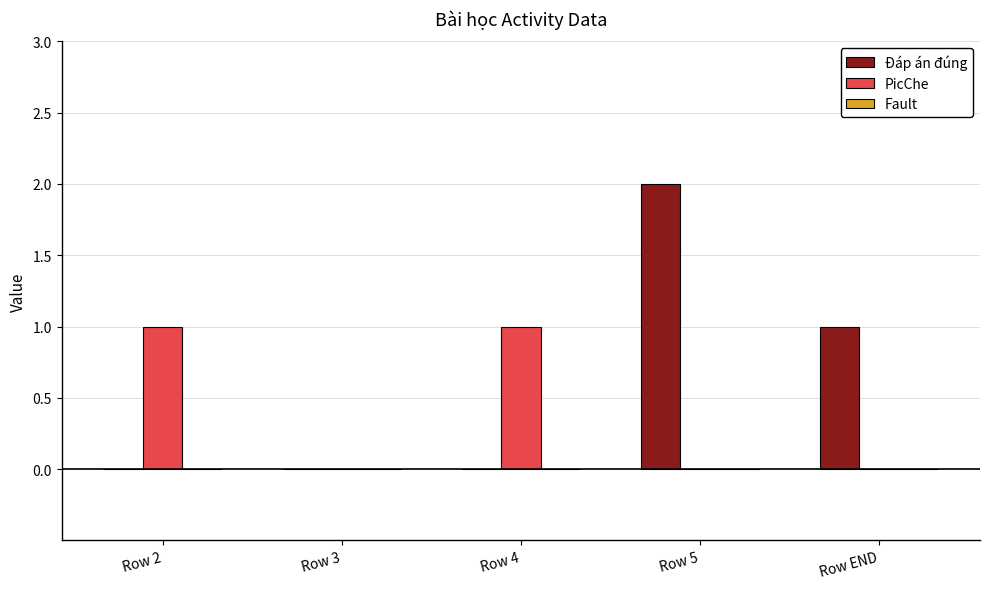

How many groups of bars are there?

5